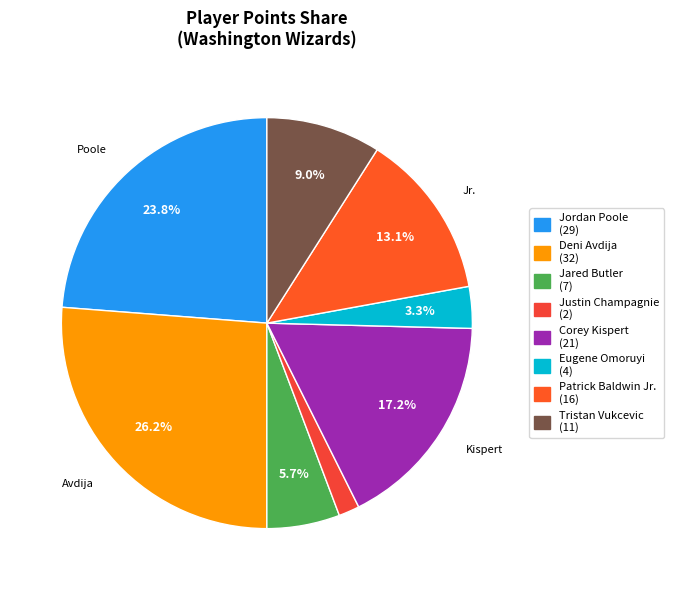

What is the change in value from Jordan Poole to Jared Butler?

-22